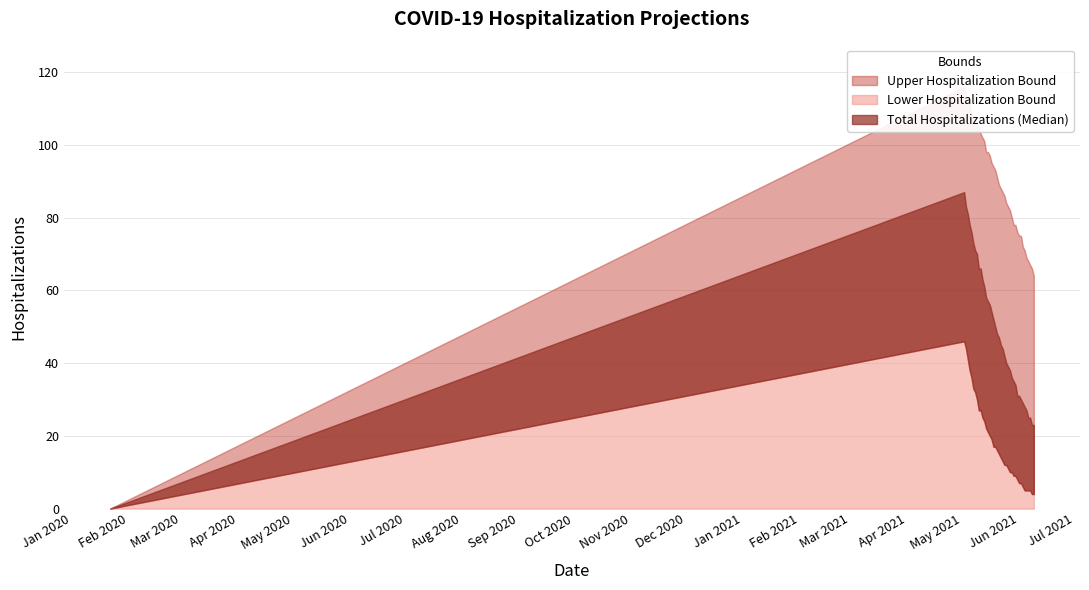

What position from the right is 05-05-2021?

36